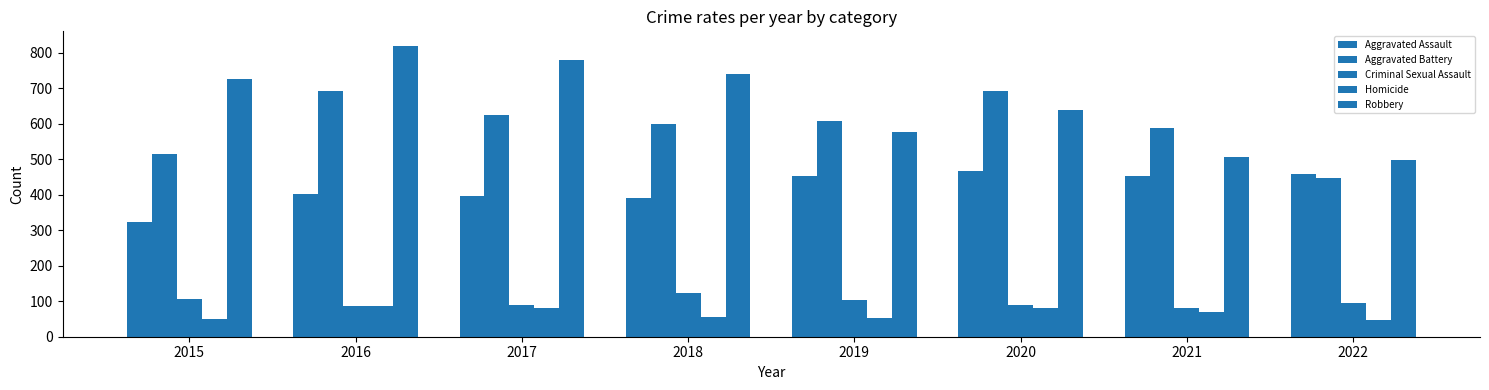

Reading left to right, extract all data points from this chart.

Aggravated Assault: 323	402	396	392	452	468	452	457
Aggravated Battery: 515	691	623	600	608	691	587	446
Criminal Sexual Assault: 105	87	90	122	102	89	82	94
Homicide: 50	87	82	56	53	81	69	48
Robbery: 726	819	780	741	577	639	506	497